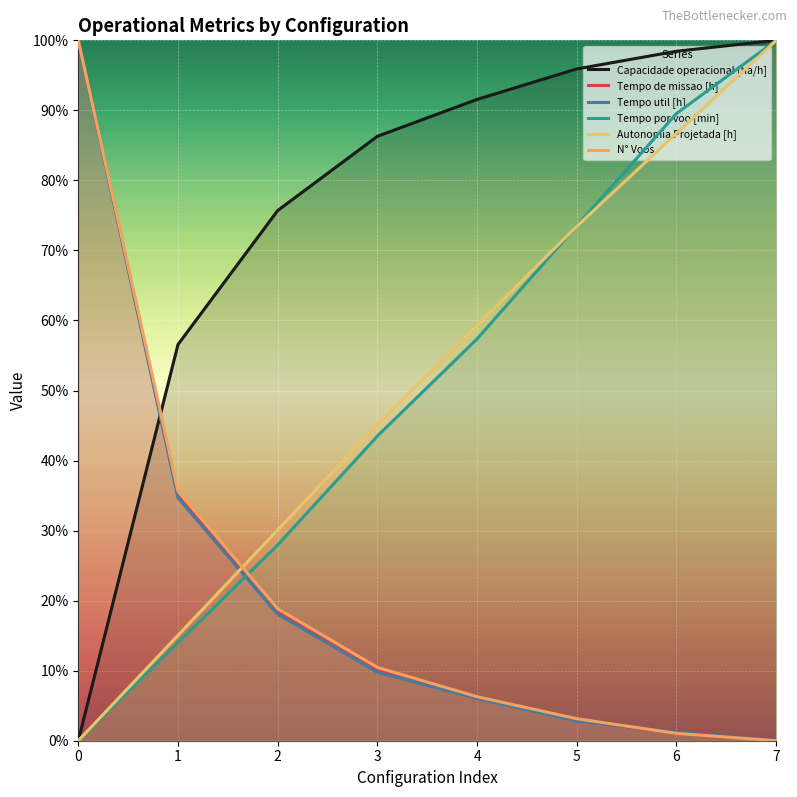

Is this an area chart (filled region under the line)?

No